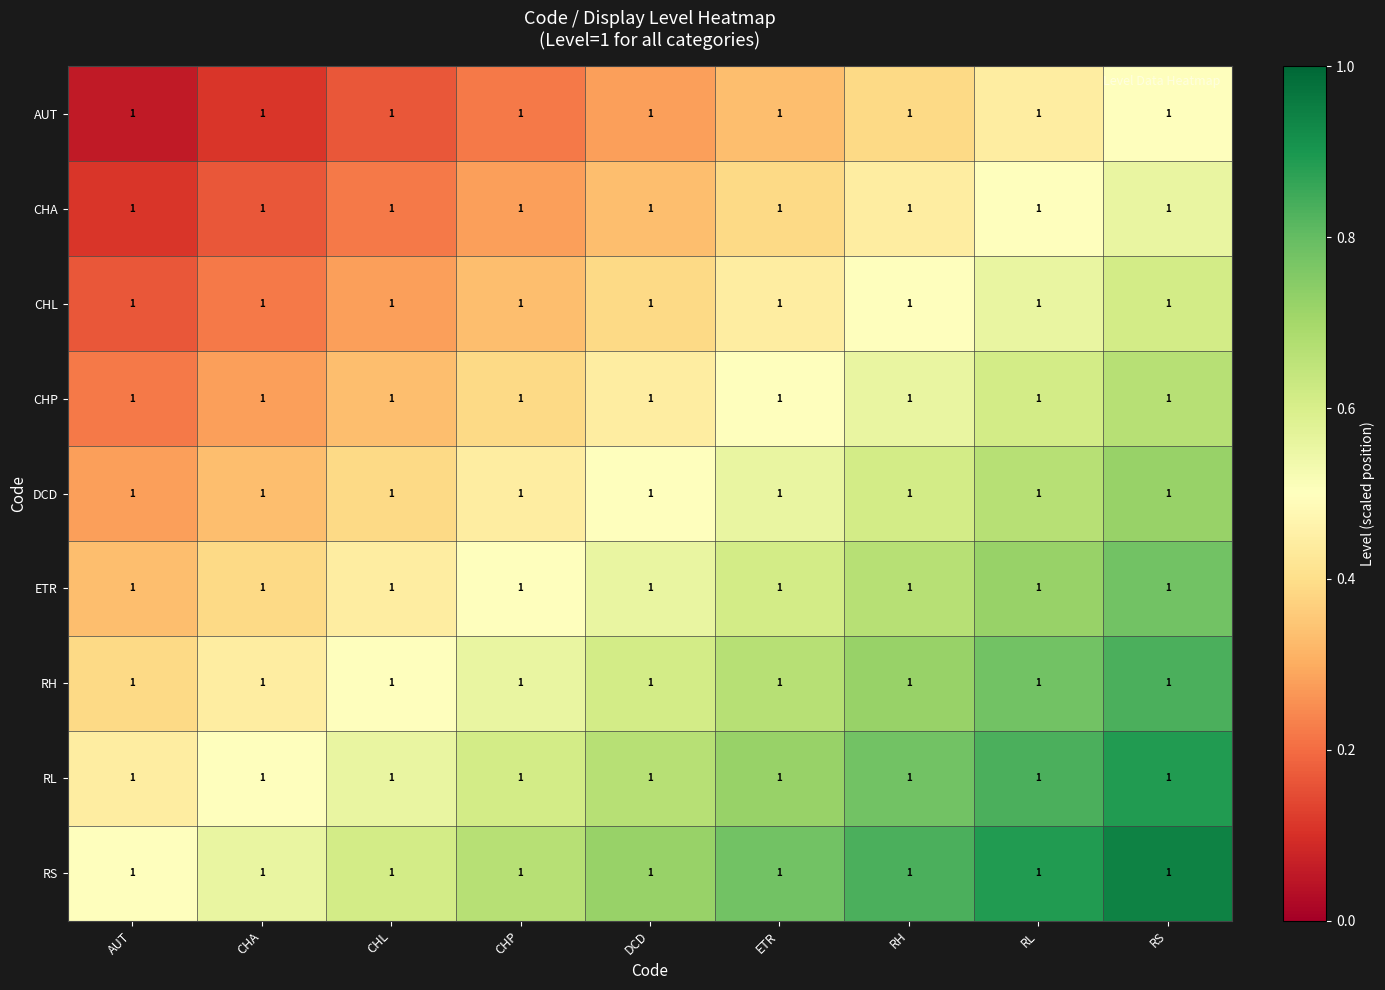

How many DCD values are between 0 and 1?

9